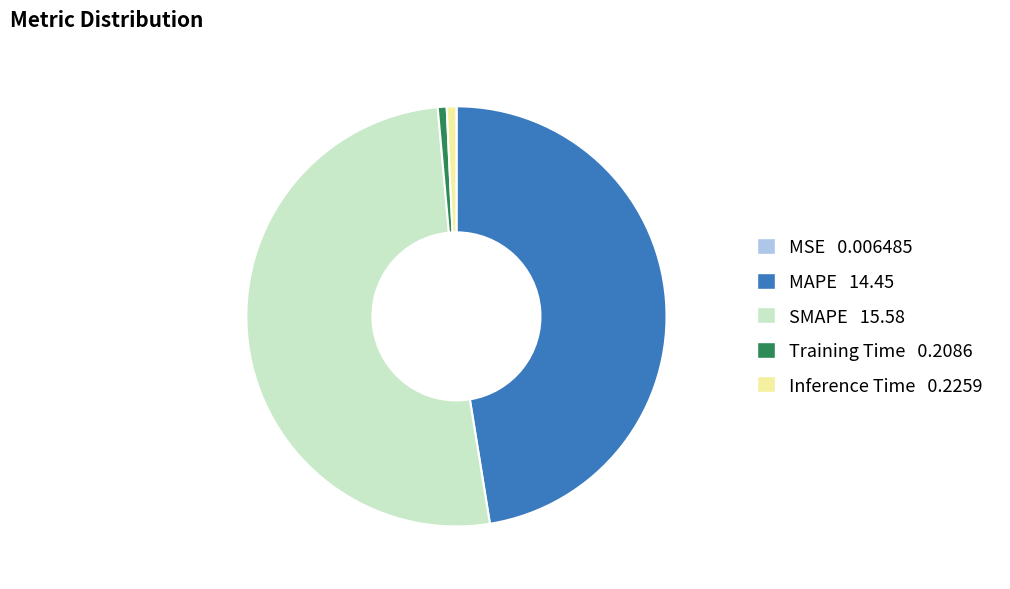

What is the largest slice in the pie chart?

SMAPE